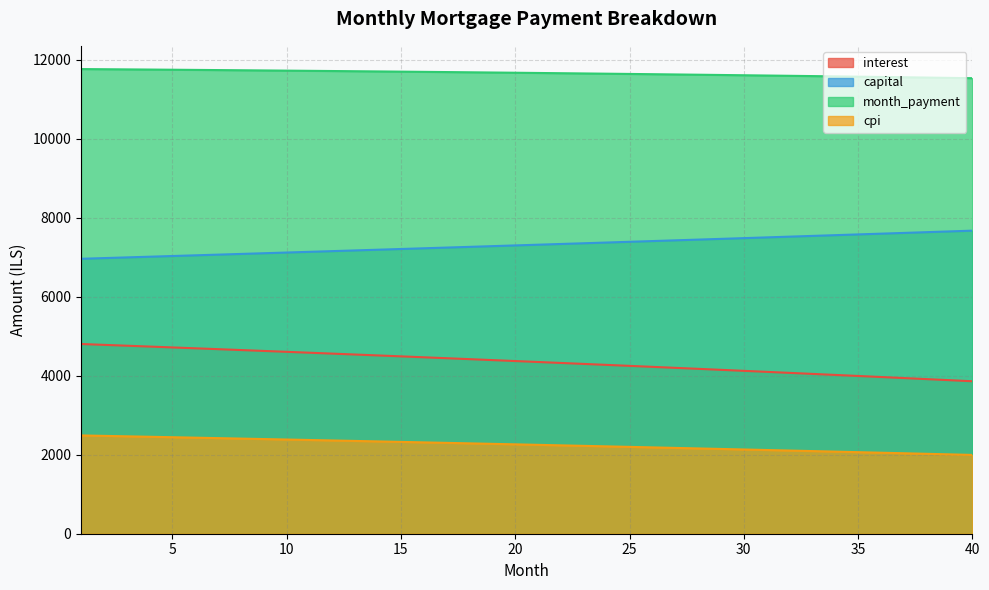

True or false: interest and capital cross at least once.

False